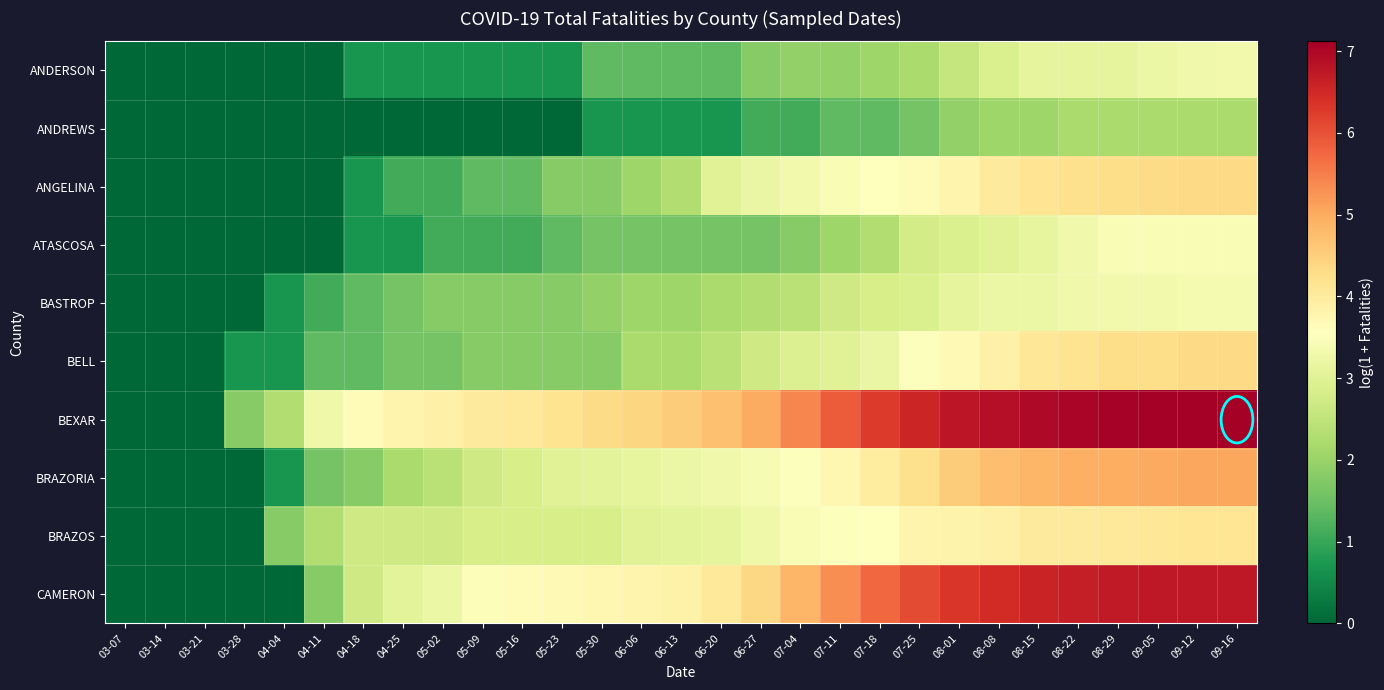

Reading left to right, transcribe all the data shown in this chart.

ANDERSON: 03-07=0.0	03-14=0.0	03-21=0.0	03-28=0.0	04-04=0.0	04-11=0.0	04-18=0.7	04-25=0.7	05-02=0.7	05-09=0.7	05-16=0.7	05-23=0.7	05-30=1.4	06-06=1.4	06-13=1.4	06-20=1.4	06-27=1.8	07-04=1.9	07-11=1.9	07-18=2.1	07-25=2.2	08-01=2.6	08-08=2.9	08-15=3.1	08-22=3.1	08-29=3.1	09-05=3.2	09-12=3.3	09-16=3.3
ANDREWS: 03-07=0.0	03-14=0.0	03-21=0.0	03-28=0.0	04-04=0.0	04-11=0.0	04-18=0.0	04-25=0.0	05-02=0.0	05-09=0.0	05-16=0.0	05-23=0.0	05-30=0.7	06-06=0.7	06-13=0.7	06-20=0.7	06-27=1.1	07-04=1.1	07-11=1.4	07-18=1.4	07-25=1.6	08-01=1.9	08-08=2.1	08-15=2.1	08-22=2.2	08-29=2.2	09-05=2.2	09-12=2.2	09-16=2.2
ANGELINA: 03-07=0.0	03-14=0.0	03-21=0.0	03-28=0.0	04-04=0.0	04-11=0.0	04-18=0.7	04-25=1.1	05-02=1.1	05-09=1.4	05-16=1.4	05-23=1.8	05-30=1.8	06-06=2.1	06-13=2.3	06-20=3.0	06-27=3.2	07-04=3.3	07-11=3.4	07-18=3.6	07-25=3.7	08-01=3.8	08-08=4.0	08-15=4.2	08-22=4.2	08-29=4.3	09-05=4.3	09-12=4.4	09-16=4.4
ATASCOSA: 03-07=0.0	03-14=0.0	03-21=0.0	03-28=0.0	04-04=0.0	04-11=0.0	04-18=0.7	04-25=0.7	05-02=1.1	05-09=1.1	05-16=1.1	05-23=1.4	05-30=1.6	06-06=1.6	06-13=1.6	06-20=1.6	06-27=1.6	07-04=1.8	07-11=2.1	07-18=2.3	07-25=2.8	08-01=2.9	08-08=3.0	08-15=3.1	08-22=3.3	08-29=3.4	09-05=3.4	09-12=3.4	09-16=3.4
BASTROP: 03-07=0.0	03-14=0.0	03-21=0.0	03-28=0.0	04-04=0.7	04-11=1.1	04-18=1.4	04-25=1.6	05-02=1.8	05-09=1.8	05-16=1.8	05-23=1.8	05-30=1.9	06-06=2.1	06-13=2.1	06-20=2.2	06-27=2.3	07-04=2.4	07-11=2.7	07-18=2.8	07-25=2.9	08-01=3.1	08-08=3.2	08-15=3.2	08-22=3.3	08-29=3.3	09-05=3.3	09-12=3.4	09-16=3.4
BELL: 03-07=0.0	03-14=0.0	03-21=0.0	03-28=0.7	04-04=0.7	04-11=1.4	04-18=1.4	04-25=1.6	05-02=1.6	05-09=1.8	05-16=1.8	05-23=1.8	05-30=1.8	06-06=2.2	06-13=2.2	06-20=2.4	06-27=2.7	07-04=2.9	07-11=3.0	07-18=3.2	07-25=3.5	08-01=3.7	08-08=3.9	08-15=4.1	08-22=4.2	08-29=4.3	09-05=4.3	09-12=4.4	09-16=4.4
BEXAR: 03-07=0.0	03-14=0.0	03-21=0.0	03-28=1.8	04-04=2.3	04-11=3.3	04-18=3.6	04-25=3.8	05-02=3.9	05-09=4.0	05-16=4.1	05-23=4.2	05-30=4.3	06-06=4.4	06-13=4.5	06-20=4.7	06-27=5.0	07-04=5.4	07-11=5.9	07-18=6.3	07-25=6.5	08-01=6.8	08-08=6.9	08-15=7.0	08-22=7.0	08-29=7.1	09-05=7.1	09-12=7.1	09-16=7.1
BRAZORIA: 03-07=0.0	03-14=0.0	03-21=0.0	03-28=0.0	04-04=0.7	04-11=1.6	04-18=1.8	04-25=2.2	05-02=2.4	05-09=2.7	05-16=2.8	05-23=3.0	05-30=3.0	06-06=3.1	06-13=3.2	06-20=3.3	06-27=3.4	07-04=3.5	07-11=3.7	07-18=4.0	07-25=4.2	08-01=4.5	08-08=4.8	08-15=4.8	08-22=4.9	08-29=5.0	09-05=5.0	09-12=5.1	09-16=5.1
BRAZOS: 03-07=0.0	03-14=0.0	03-21=0.0	03-28=0.0	04-04=1.8	04-11=2.3	04-18=2.7	04-25=2.7	05-02=2.7	05-09=2.8	05-16=2.8	05-23=2.8	05-30=2.8	06-06=3.0	06-13=3.0	06-20=3.1	06-27=3.3	07-04=3.4	07-11=3.5	07-18=3.6	07-25=3.8	08-01=3.8	08-08=3.9	08-15=4.0	08-22=4.0	08-29=4.0	09-05=4.1	09-12=4.1	09-16=4.1
CAMERON: 03-07=0.0	03-14=0.0	03-21=0.0	03-28=0.0	04-04=0.0	04-11=1.8	04-18=2.7	04-25=3.0	05-02=3.2	05-09=3.5	05-16=3.6	05-23=3.7	05-30=3.7	06-06=3.8	06-13=3.9	06-20=4.1	06-27=4.4	07-04=4.9	07-11=5.3	07-18=5.7	07-25=6.1	08-01=6.3	08-08=6.5	08-15=6.6	08-22=6.7	08-29=6.7	09-05=6.7	09-12=6.8	09-16=6.8